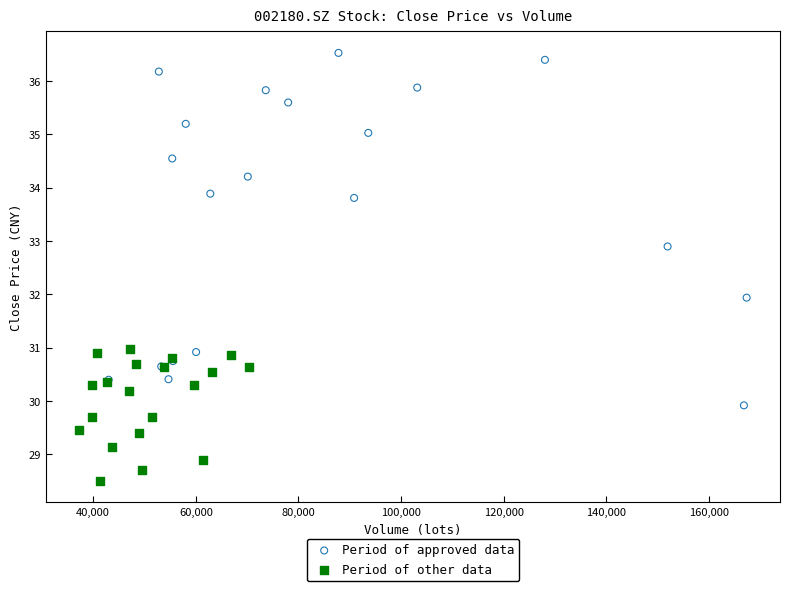

Which series contains the lowest Y value?

Period of other data